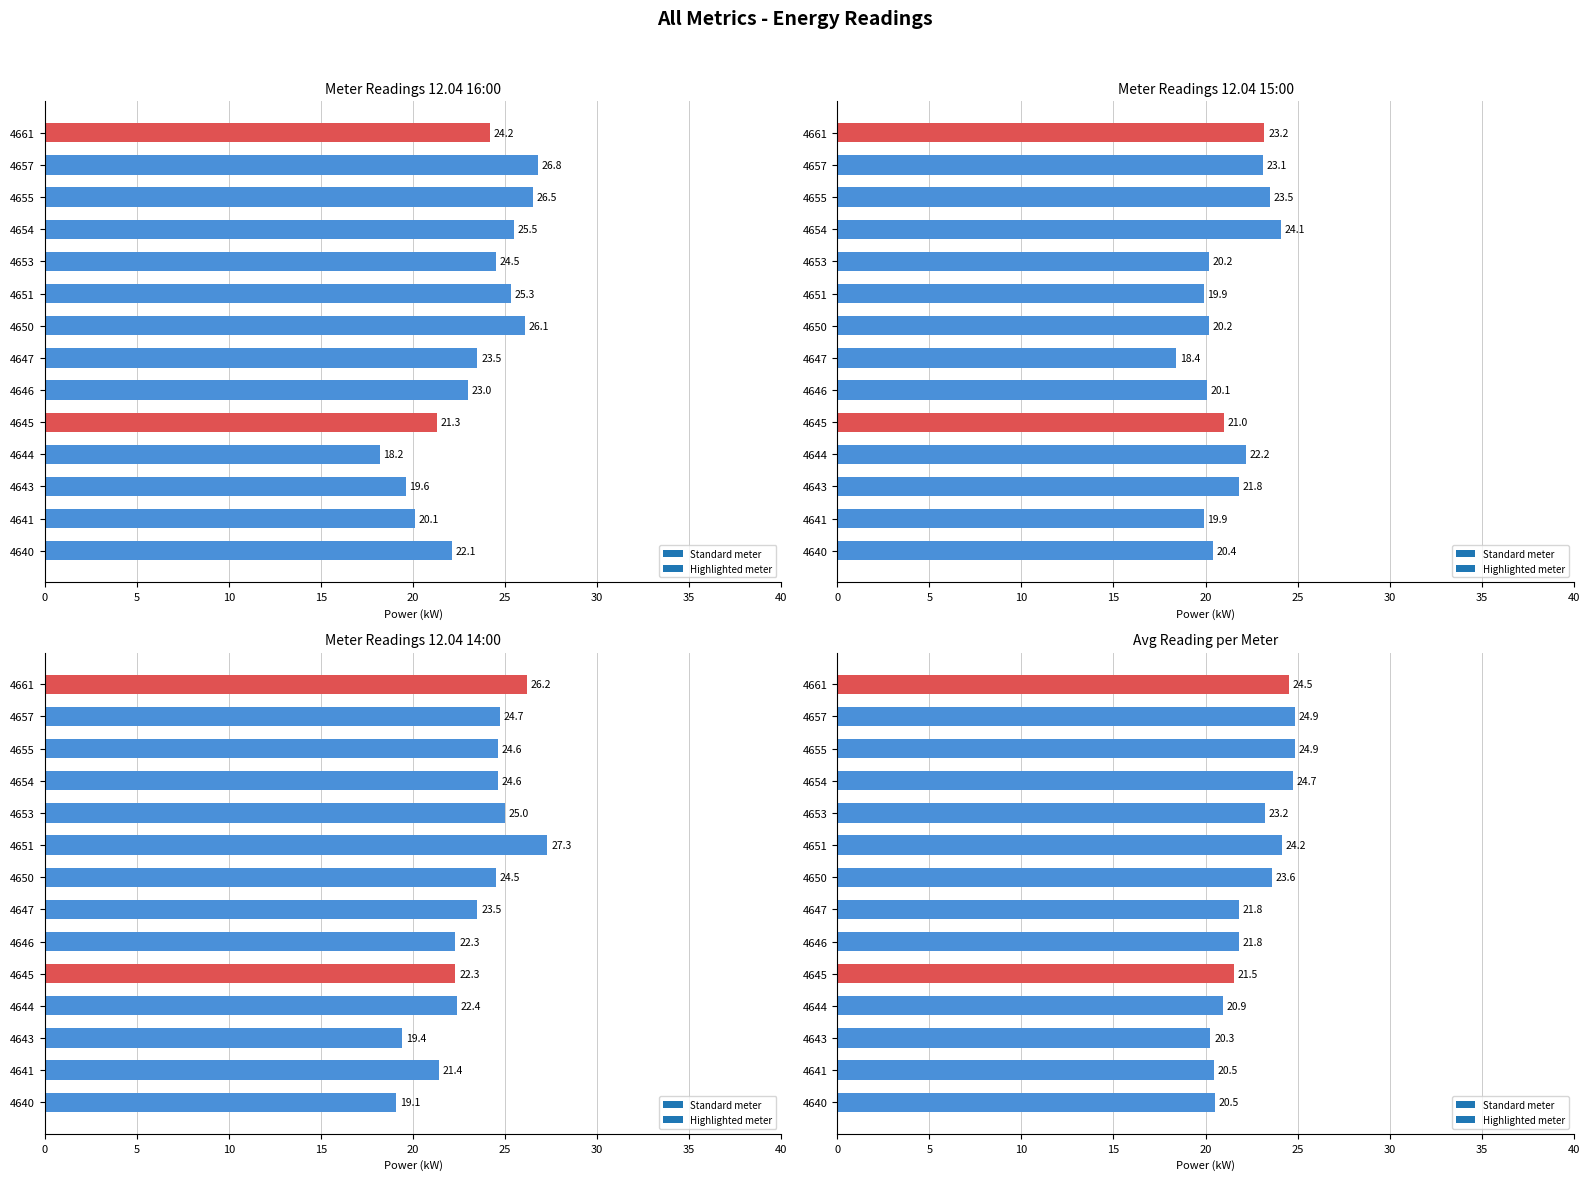

Is it true that 12.04 14:00 equals 11.5 at 4644?

False